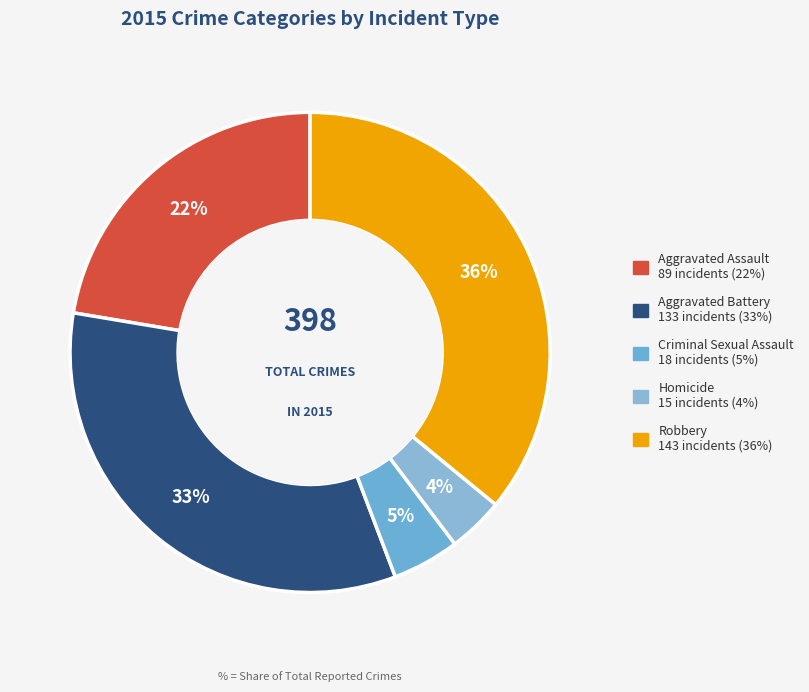

To the nearest percent, what is the difference between the Aggravated Battery and Aggravated Assault slice percentages?

11%